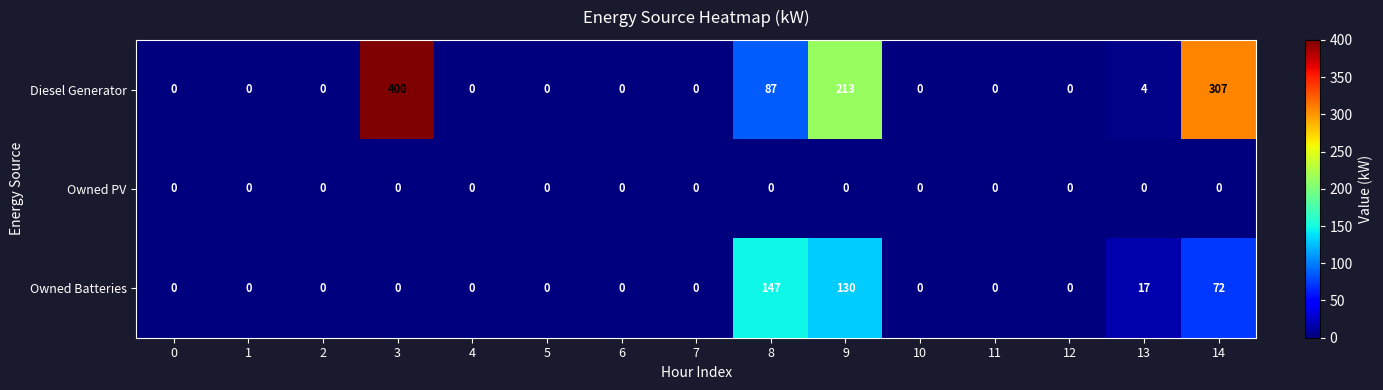

The Diesel Generator series shows 256 at 1. True or false?

False